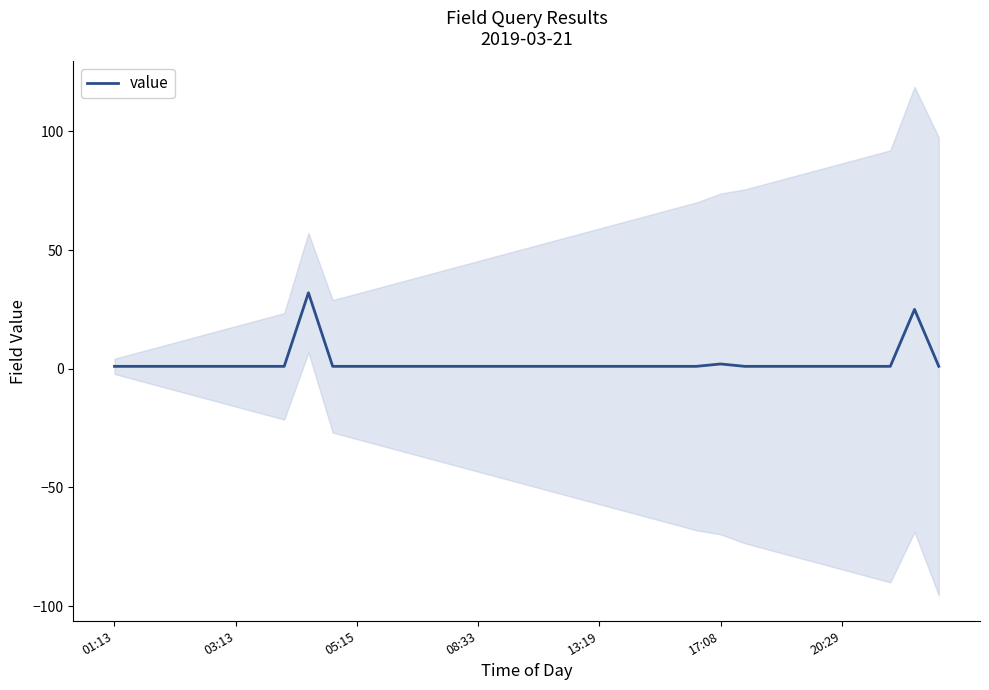

Reading left to right, what are all the values shown in this chart?

1	1	1	1	1	1	1	1	32	1	1	1	1	1	1	1	1	1	1	1	1	1	1	1	1	2	1	1	1	1	1	1	1	25	1